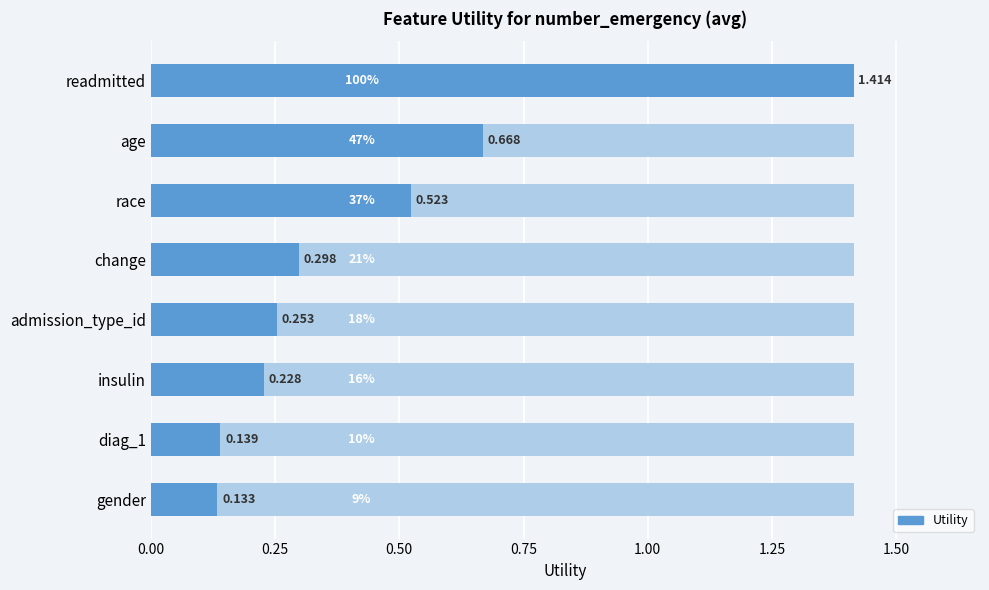

How many series are shown in this chart?

1